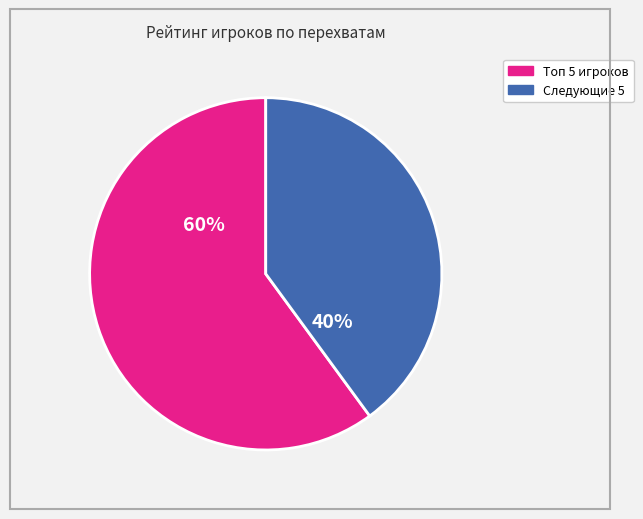

To the nearest percent, what is the average slice percentage?

50%